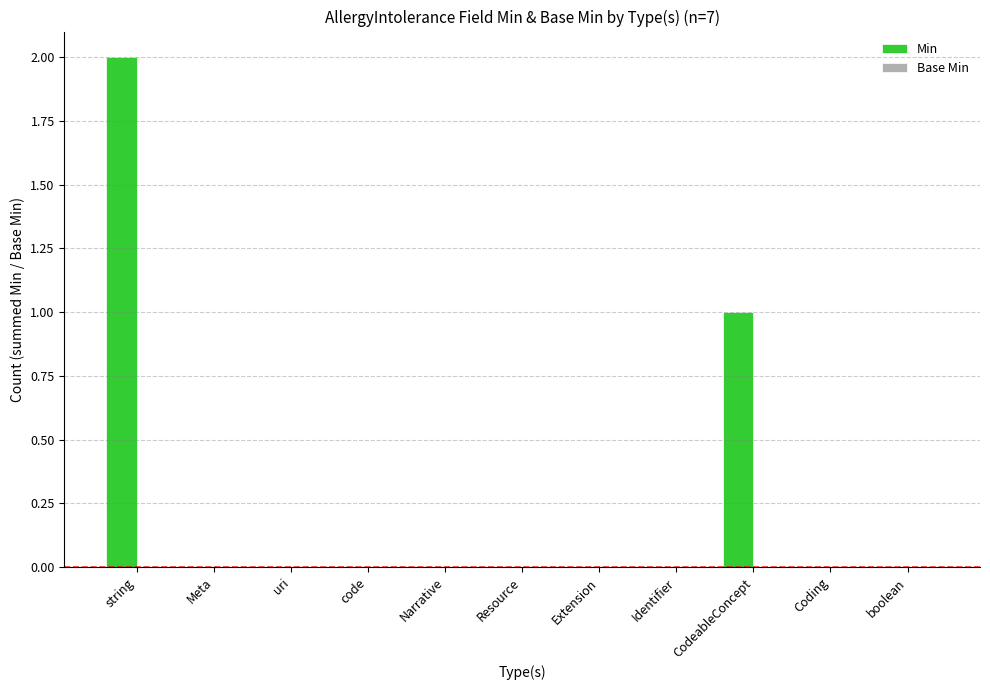

Reading left to right, extract all data points from this chart.

string=2	Meta=0	uri=0	code=0	Narrative=0	Resource=0	Extension=0	Identifier=0	CodeableConcept=1	Coding=0	boolean=0